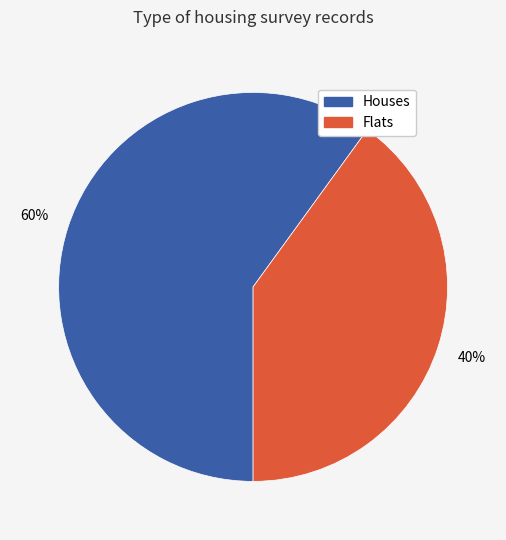

To the nearest percent, what is the average slice percentage?

50%